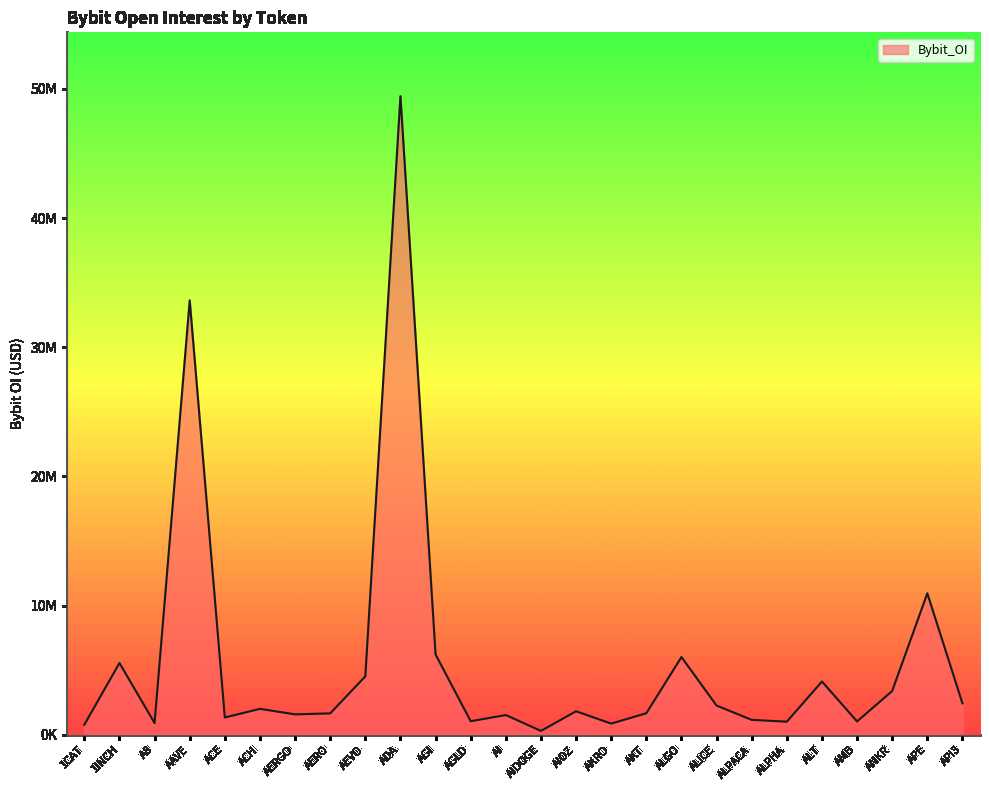

What is the label of the 4th point from the right?

AMB